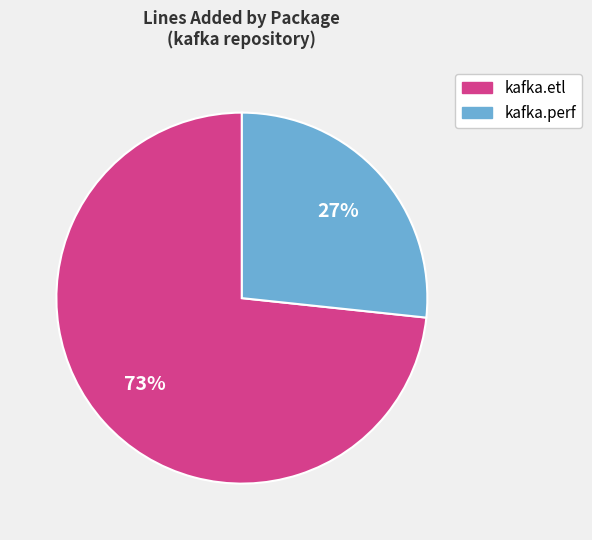

To the nearest percent, what percentage of the pie is kafka.etl?

73%